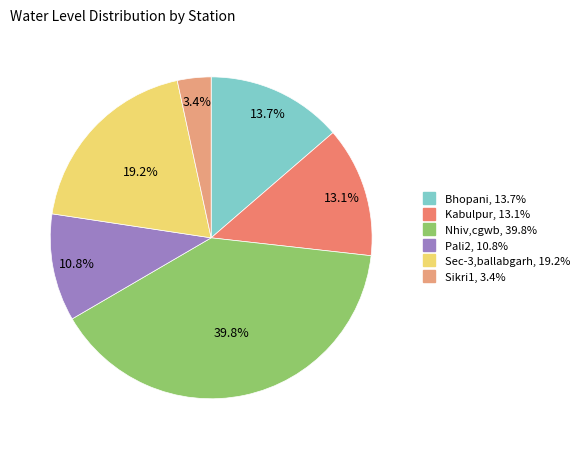

Which slice is the largest?

Nhiv,cgwb